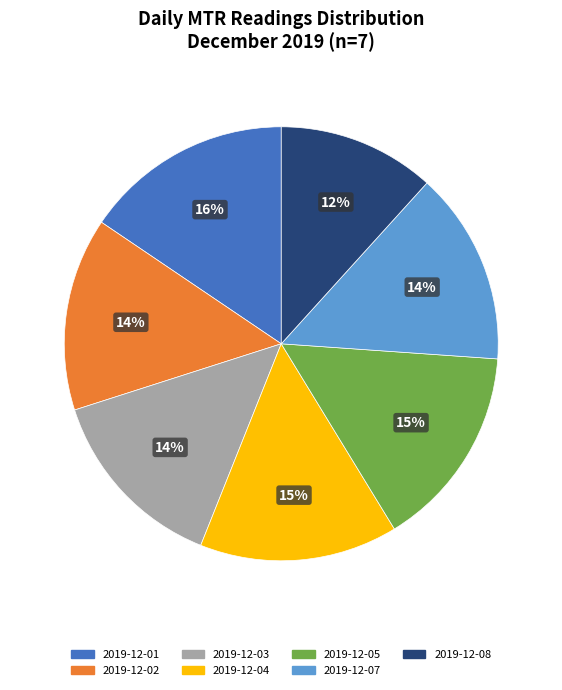

Which slice is the smallest?

2019-12-08